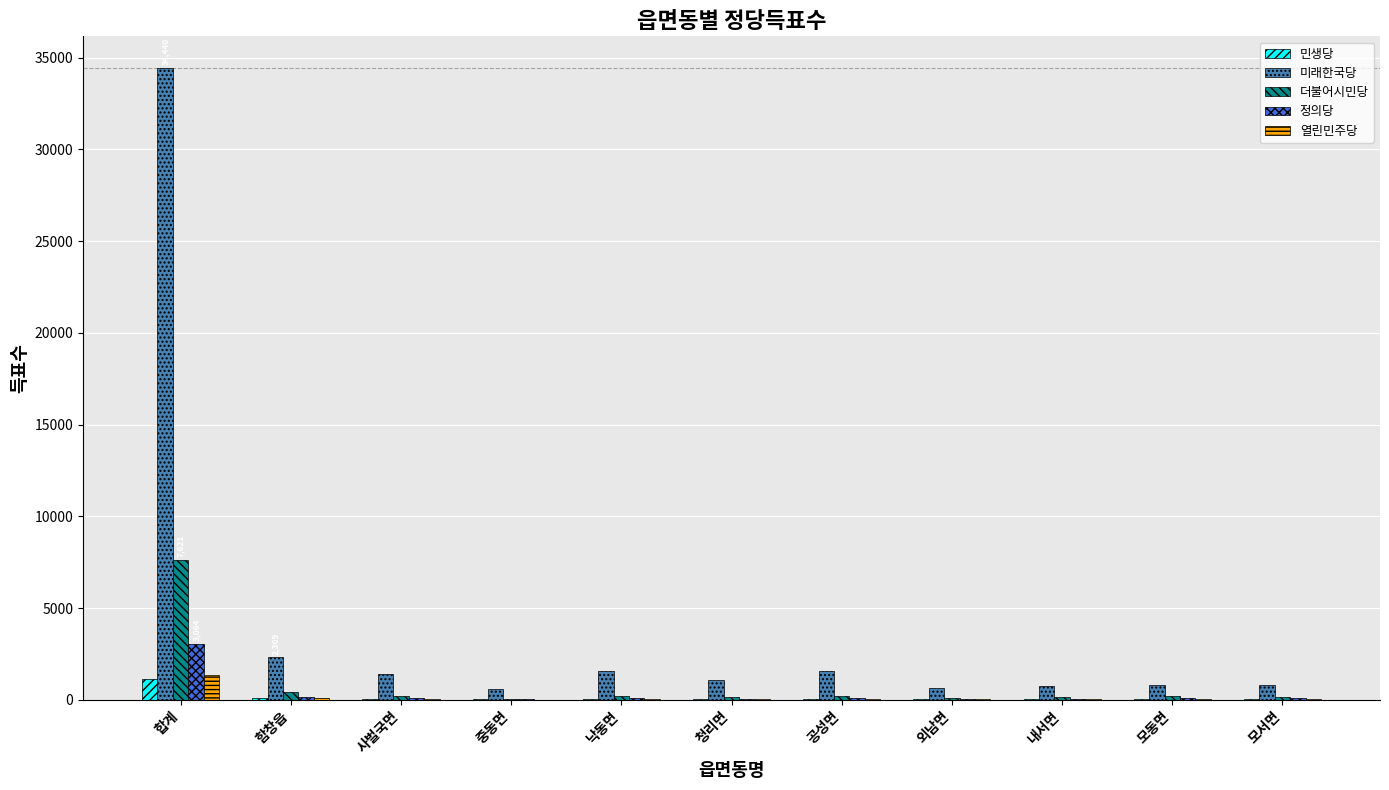

Where is 미래한국당 nearest to the value 17523?

함창읍